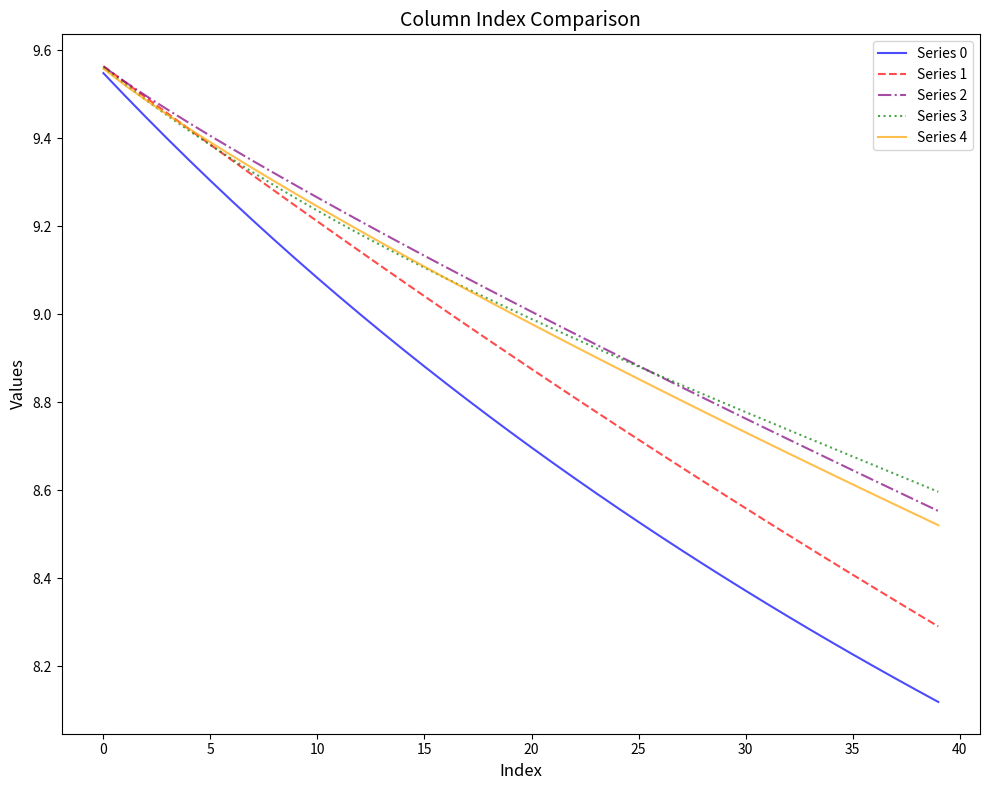

Which series has the widest spread of values?

Series 0